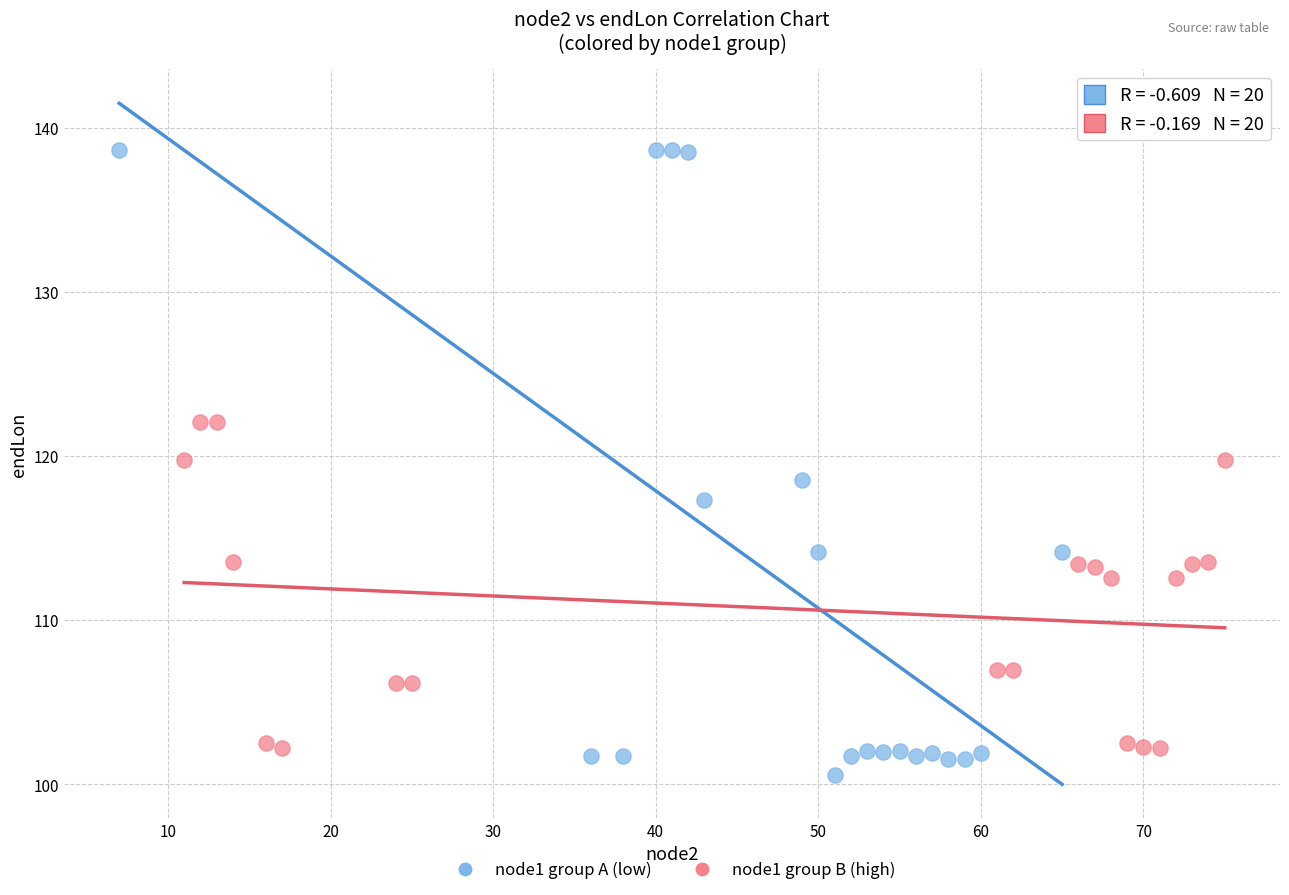

Which series has the largest Y range (max minus min)?

node1 group A (low)